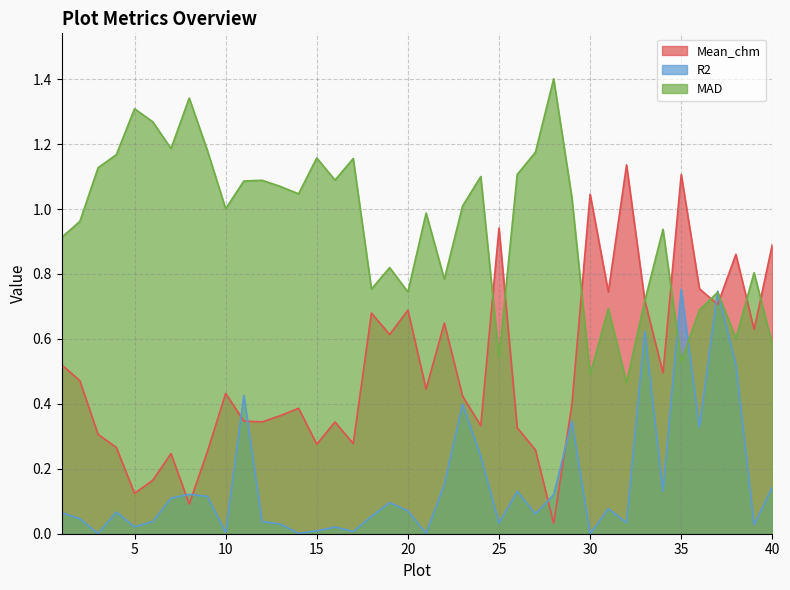

What is the sum of the R2 values at 19 and 22?

0.2